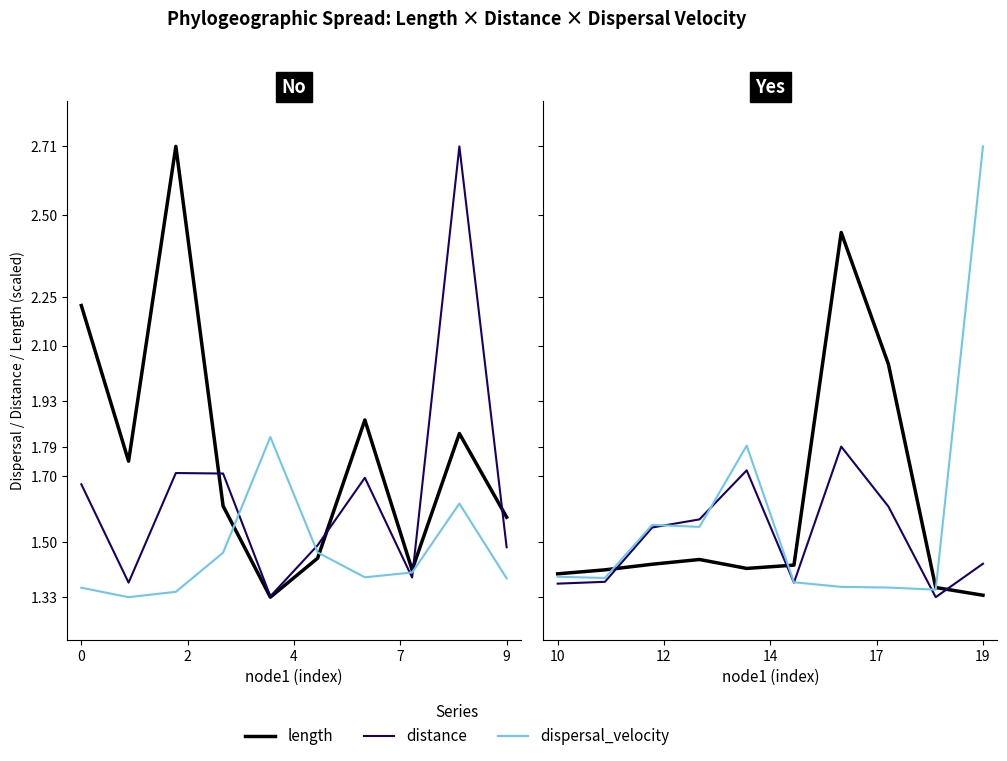

How many data points does each series have?

10